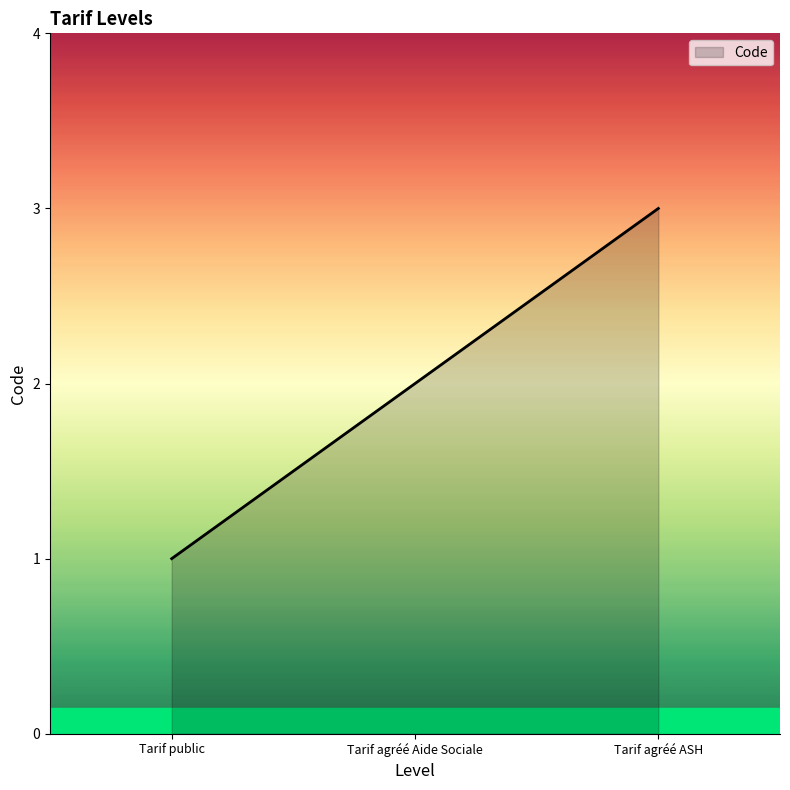

What is the sum of all values?

6